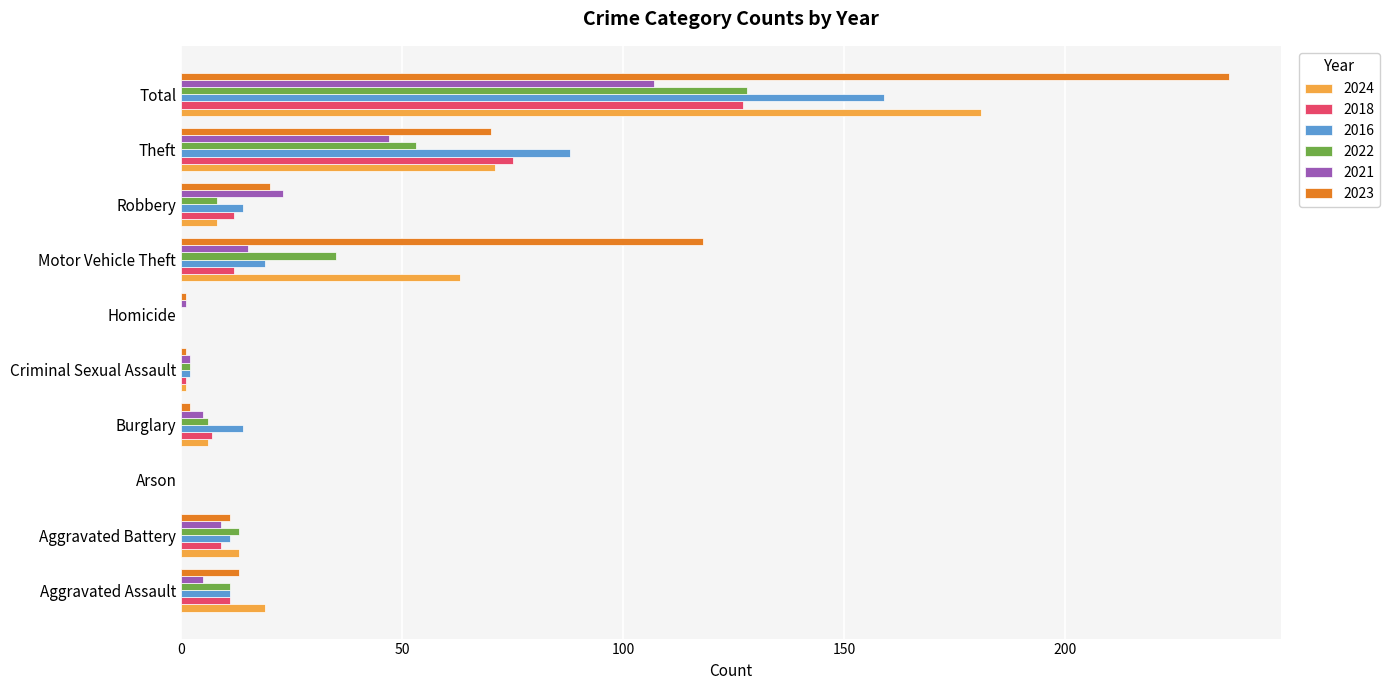

Read the 2024 value at Total.

181